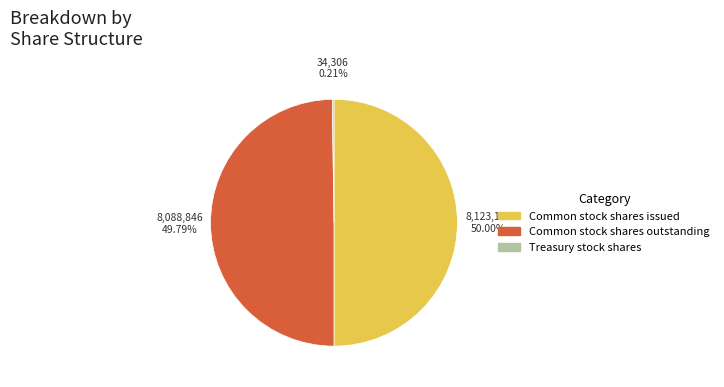

Combined, do Common stock shares outstanding and Common stock shares issued account for over 50%?

Yes